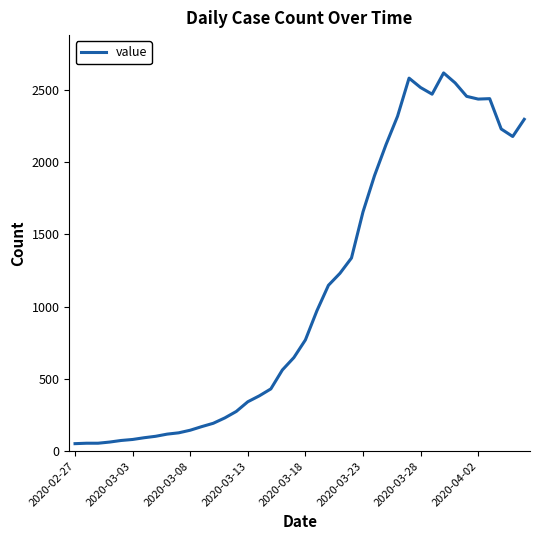

What is the greatest value displayed?

2618